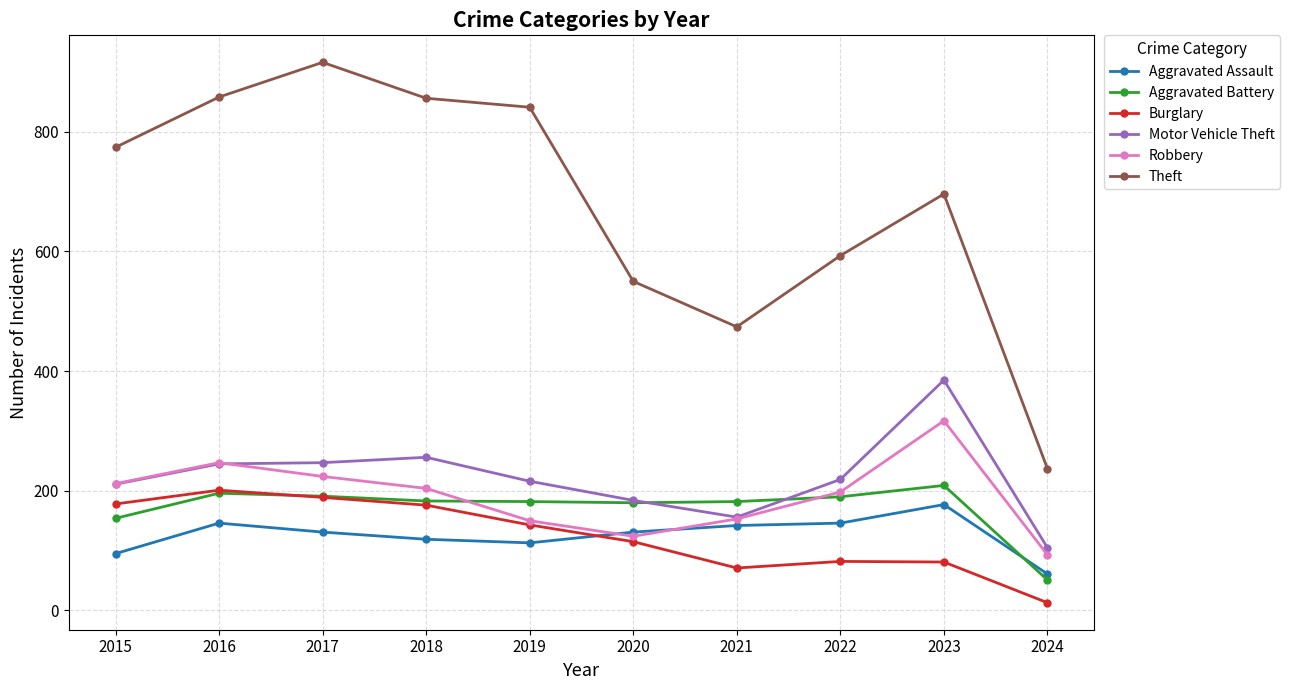

Where is the first local maximum for Theft?

2017